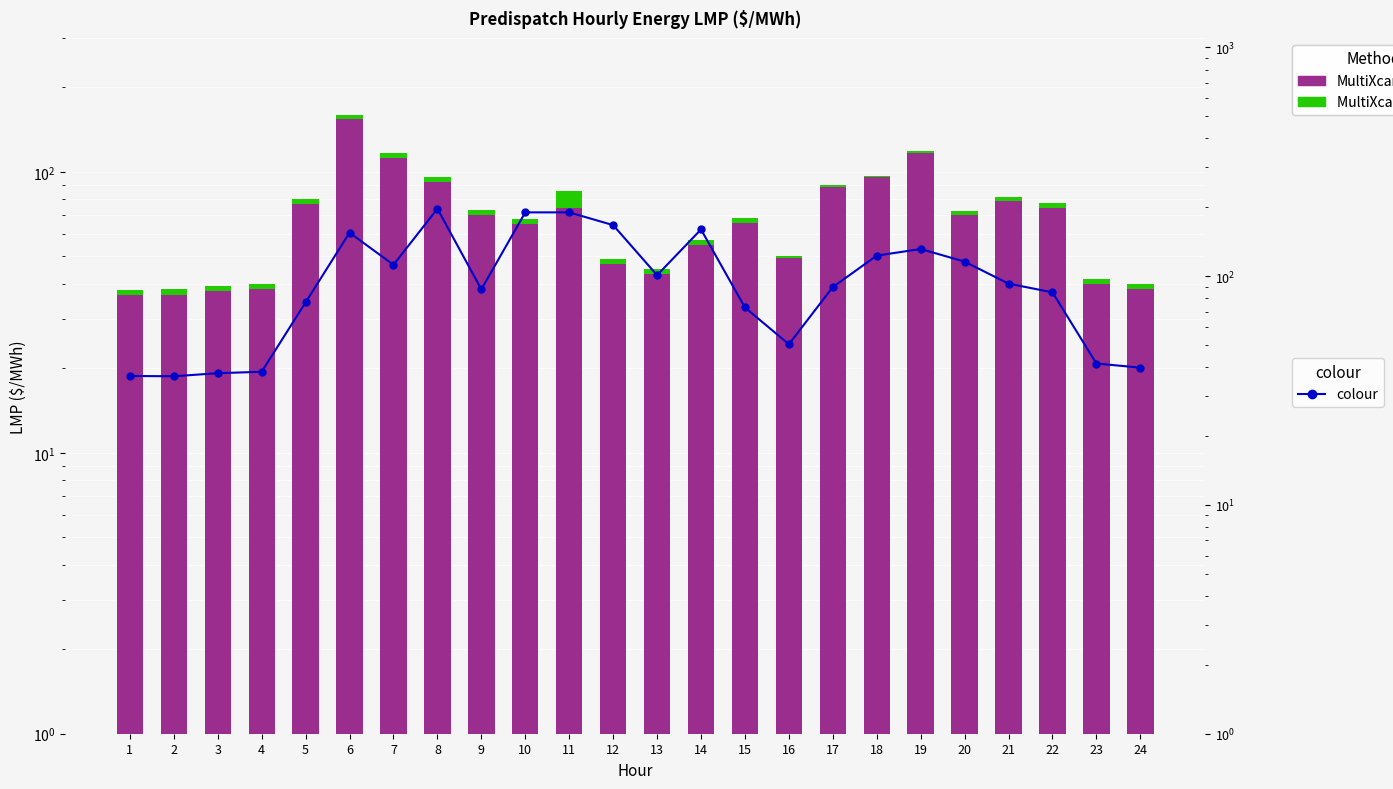

How many data points in MultiXcan + Enloc are above 2?

14